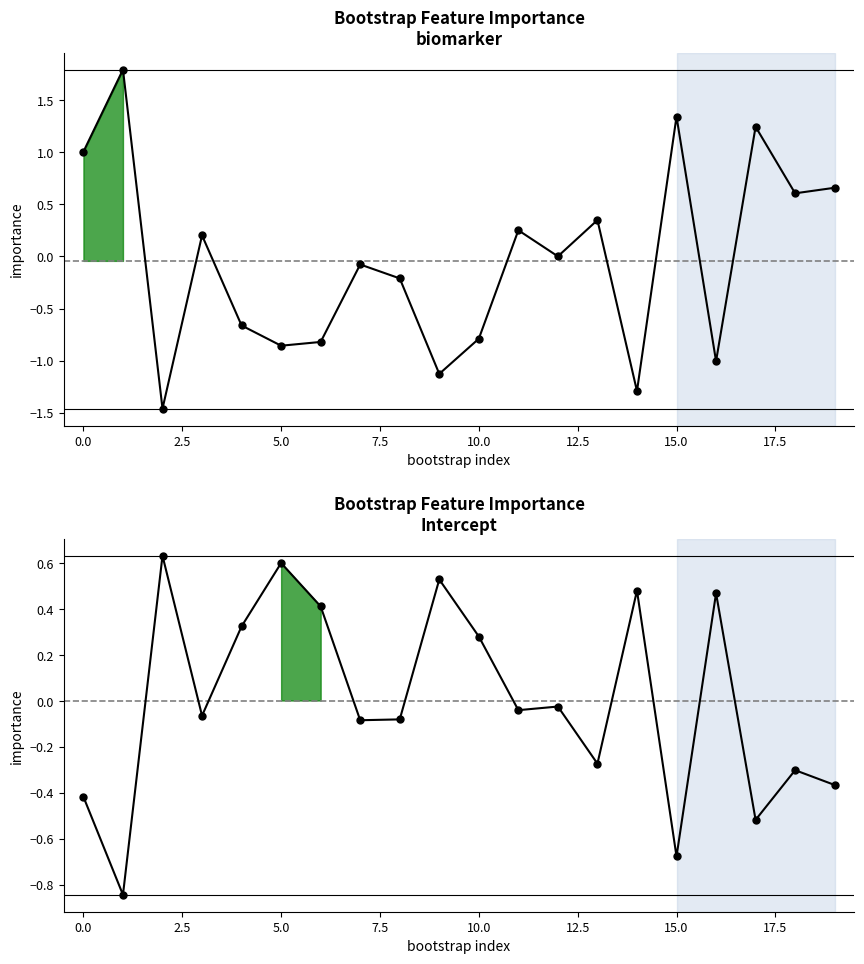

What are all the series names shown in the legend?

biomarker, Intercept